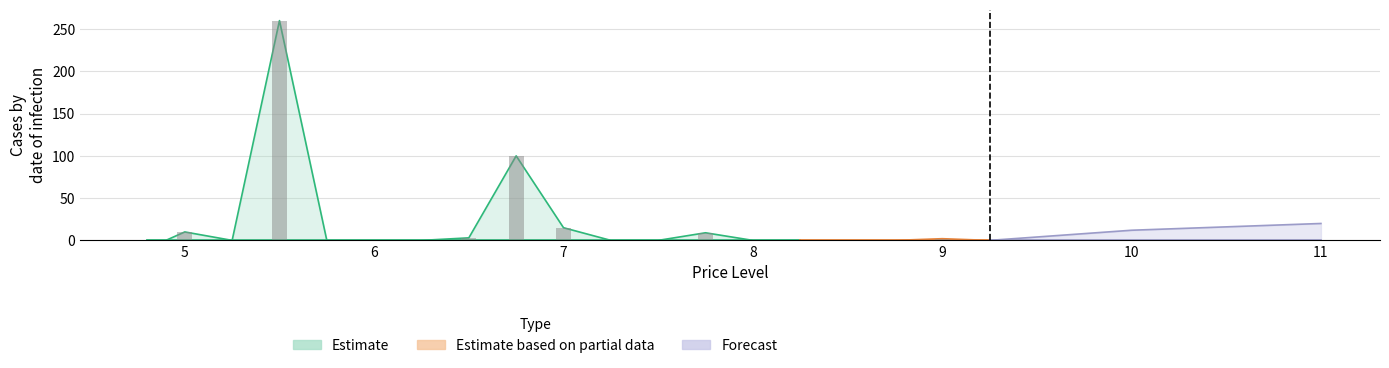

What is the sum of the Estimate_upper values at 7.0 and 8.75?

15